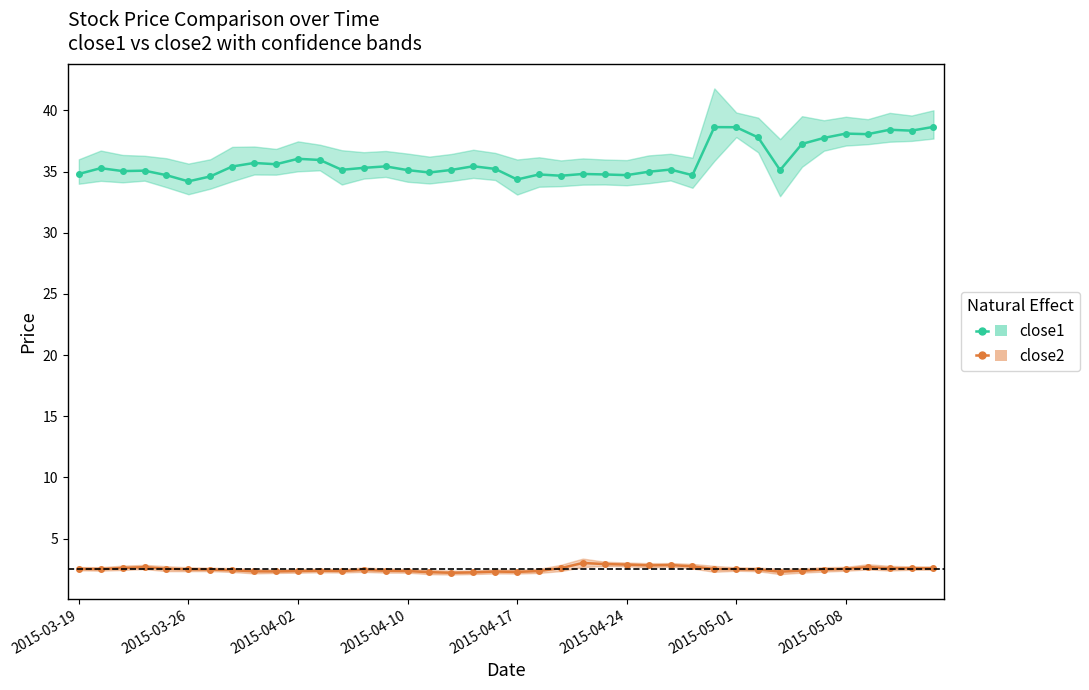

What is the sum of all close1 values?

1433.8